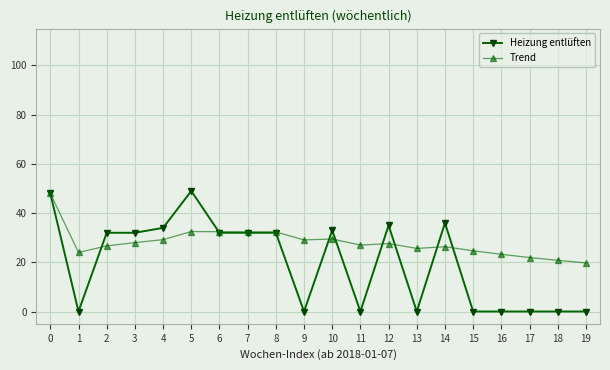

Rank the series by their maximum value, from highest to lowest.

Heizung entlüften, Trend